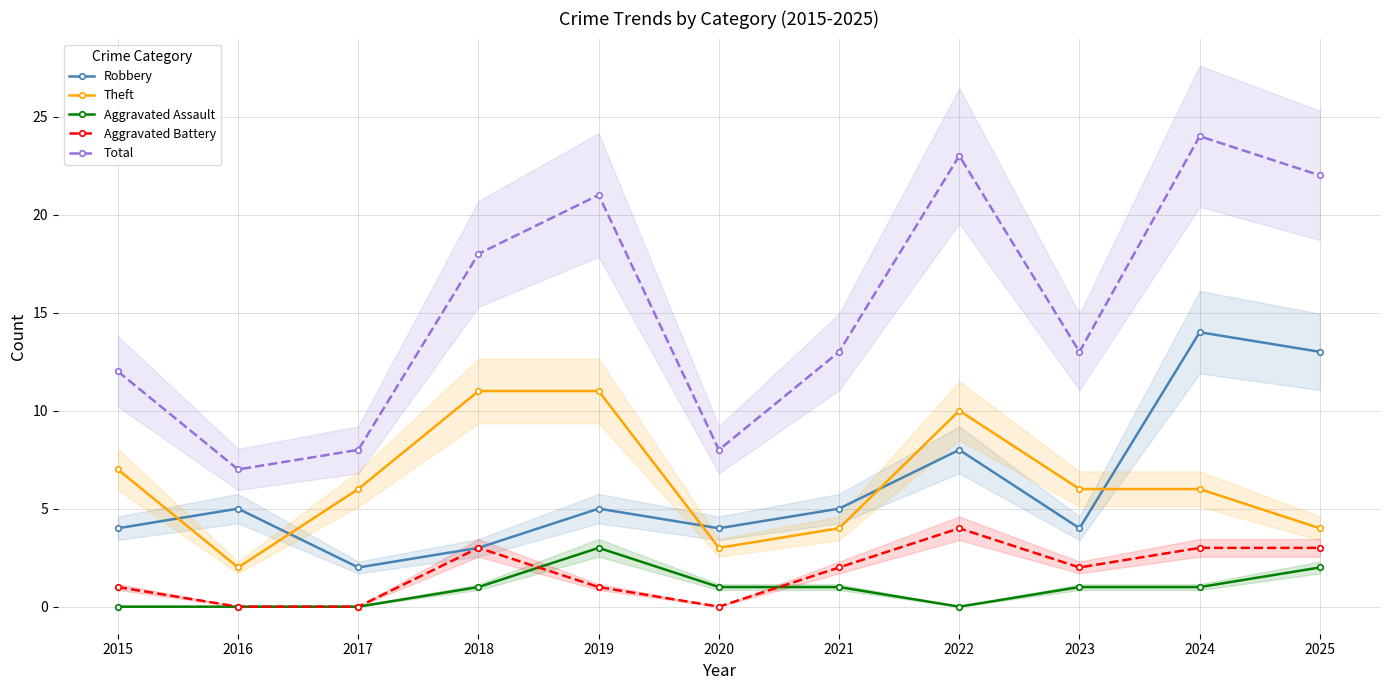

Read the Total value at 2021, to the nearest 10.

10